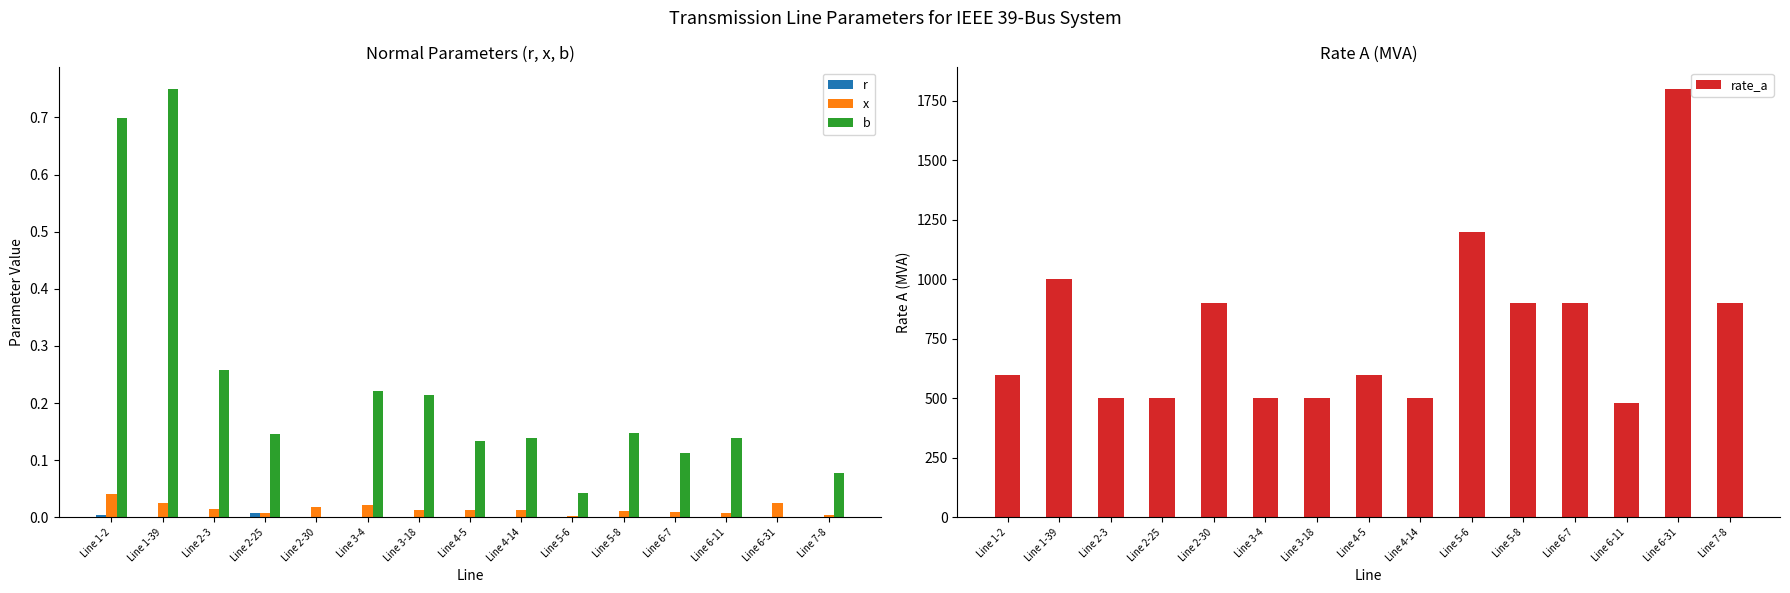

What value does the rate_a series have at Line 6-31?

1800